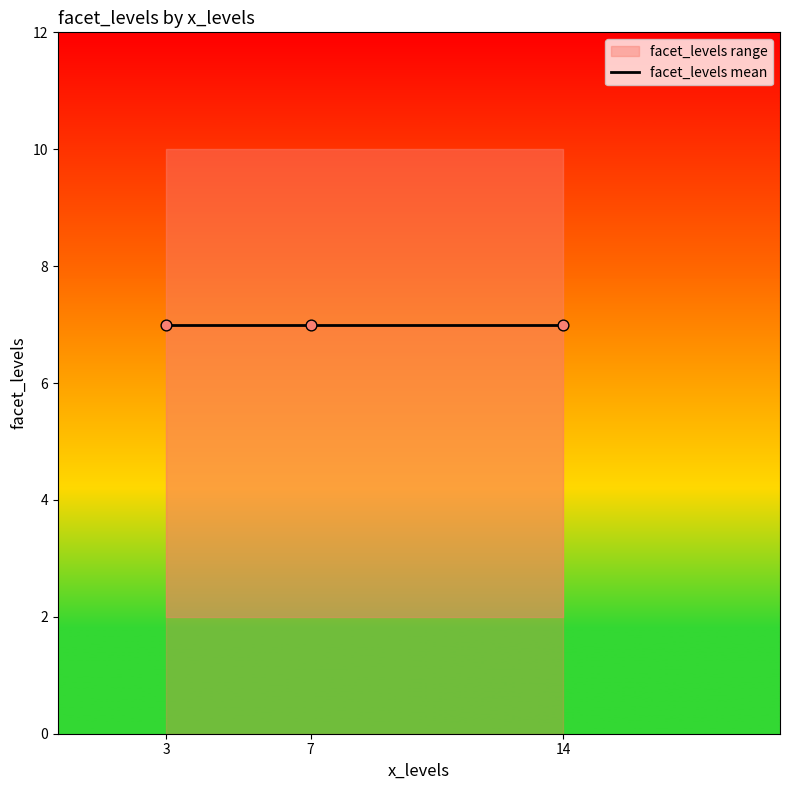

Between 7 and 3, which is larger?

7